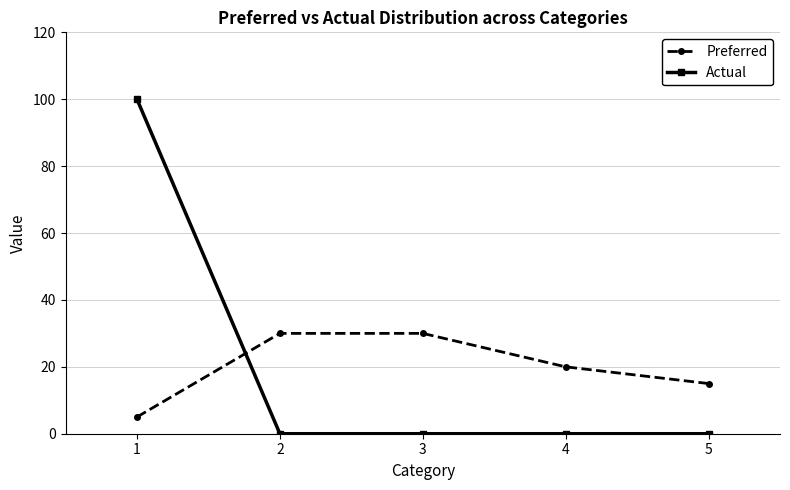

How many series are shown in this chart?

2